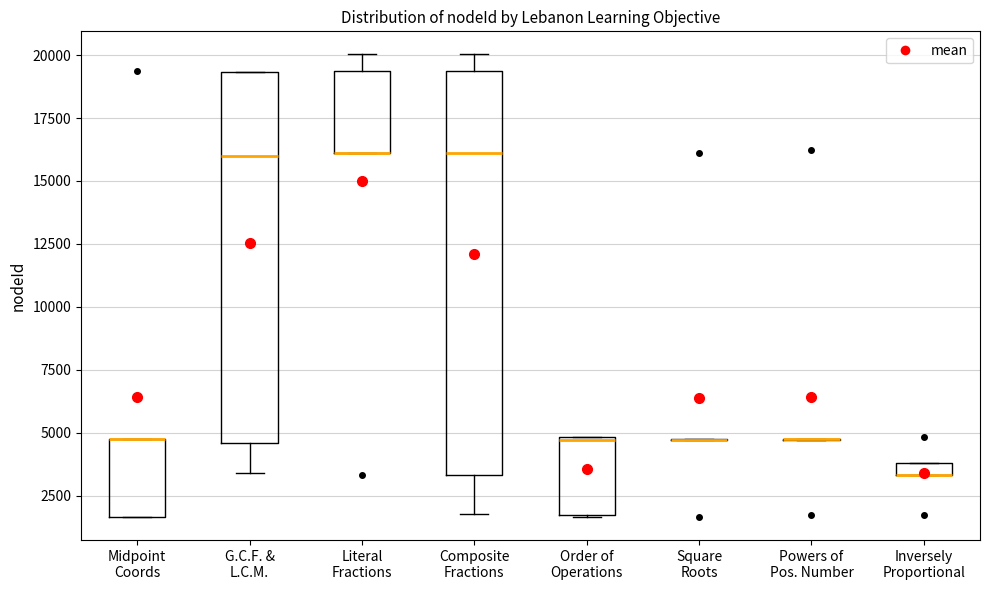

Which box is the tallest, from its lower edge to its upper edge?

Composite Fractions